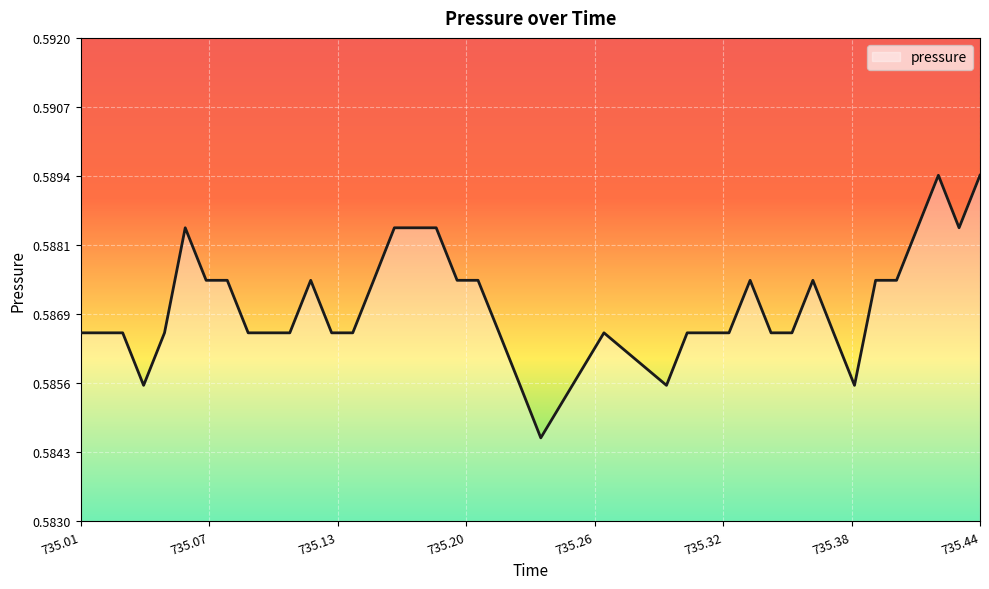

How many lines are shown in the chart?

1